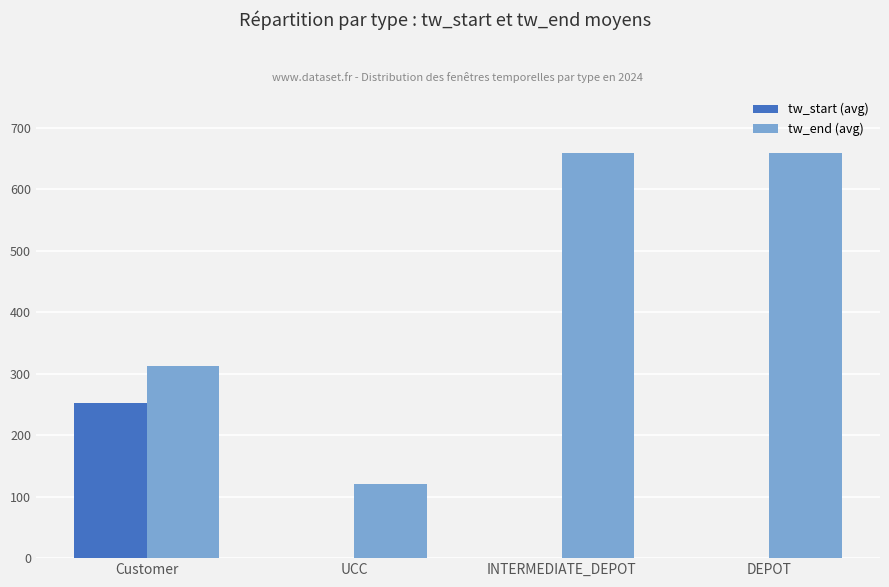

Are the bars horizontal?

No